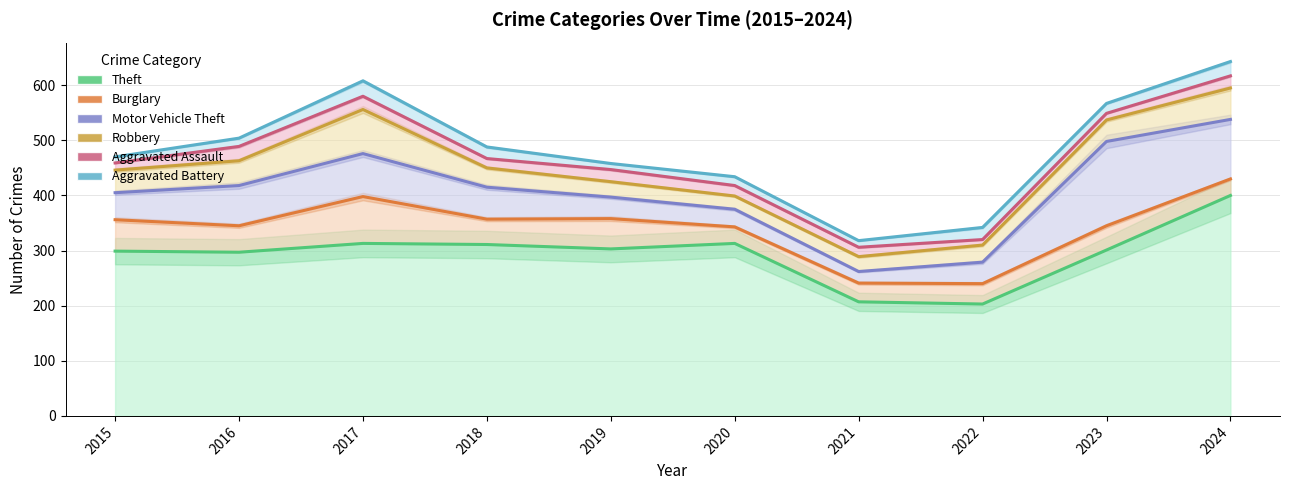

What is the highest value of the Theft series?

400